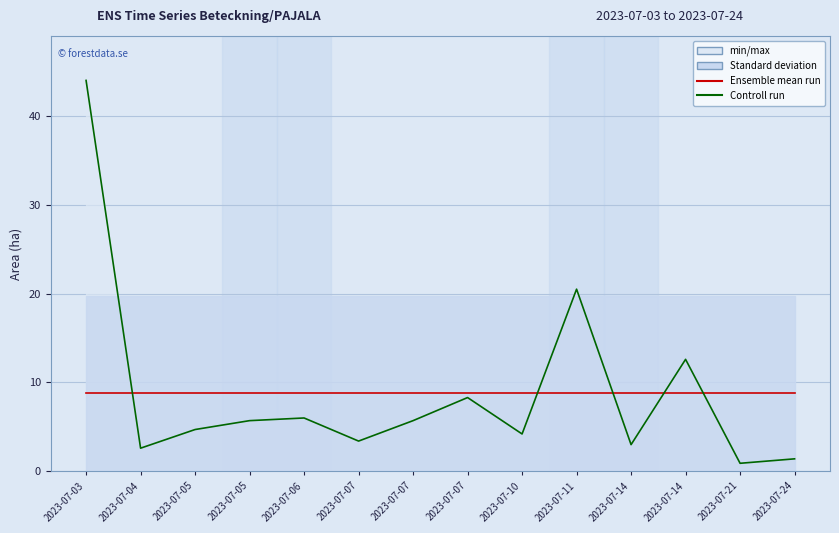

Rank the categories by Ensemble mean run value from highest to lowest.

2023-07-03, 2023-07-04, 2023-07-05, 2023-07-05, 2023-07-06, 2023-07-07, 2023-07-07, 2023-07-07, 2023-07-10, 2023-07-11, 2023-07-14, 2023-07-14, 2023-07-21, 2023-07-24